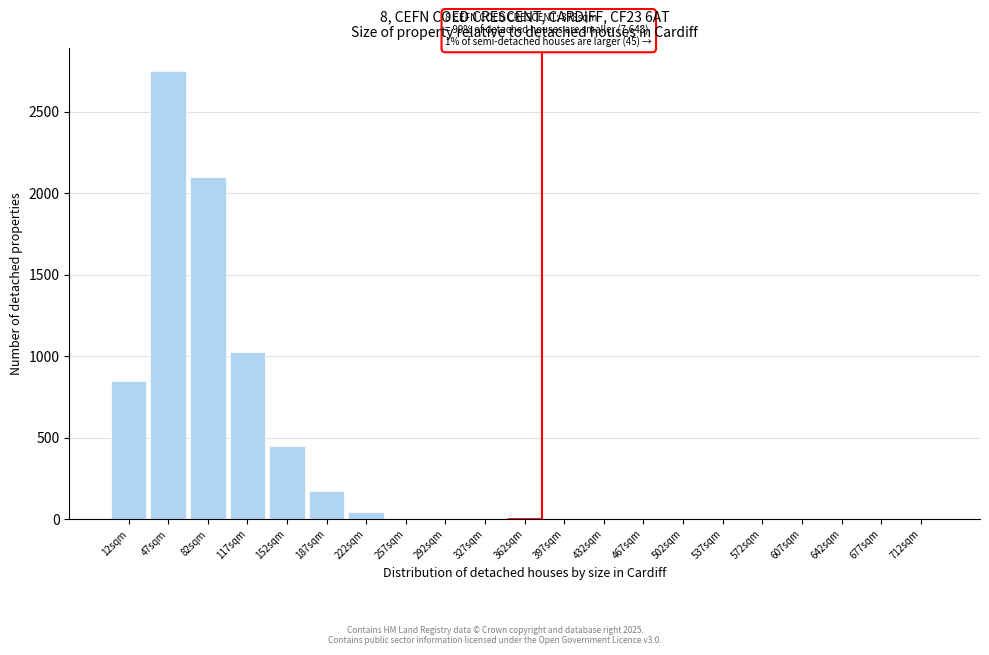

Which label corresponds to the largest value in the chart?

47sqm